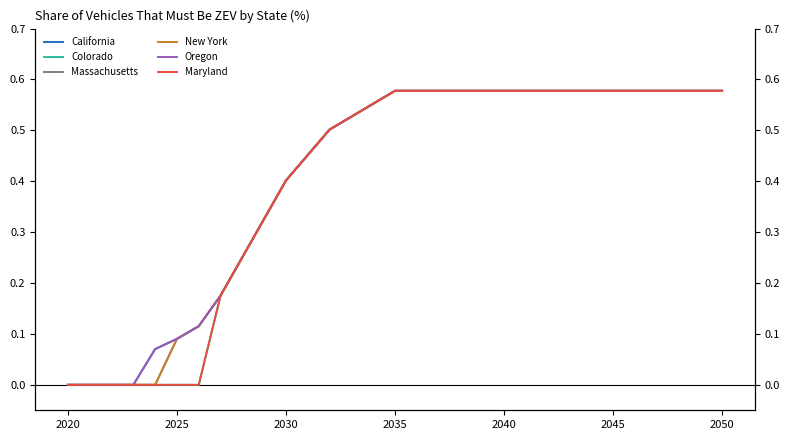

Does the chart have visible grid lines?

No